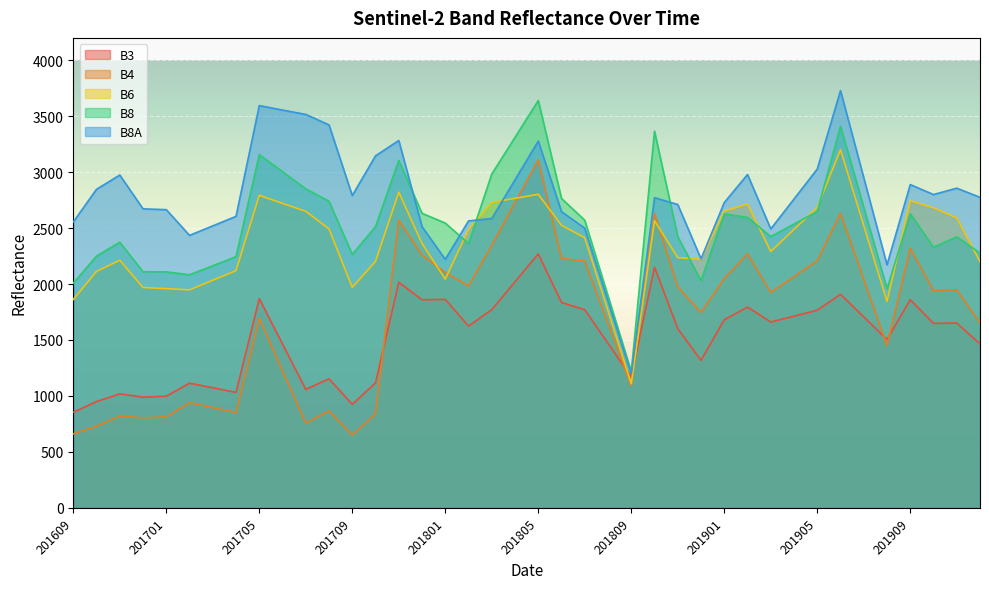

What is the total value across all series at 201804?

13758